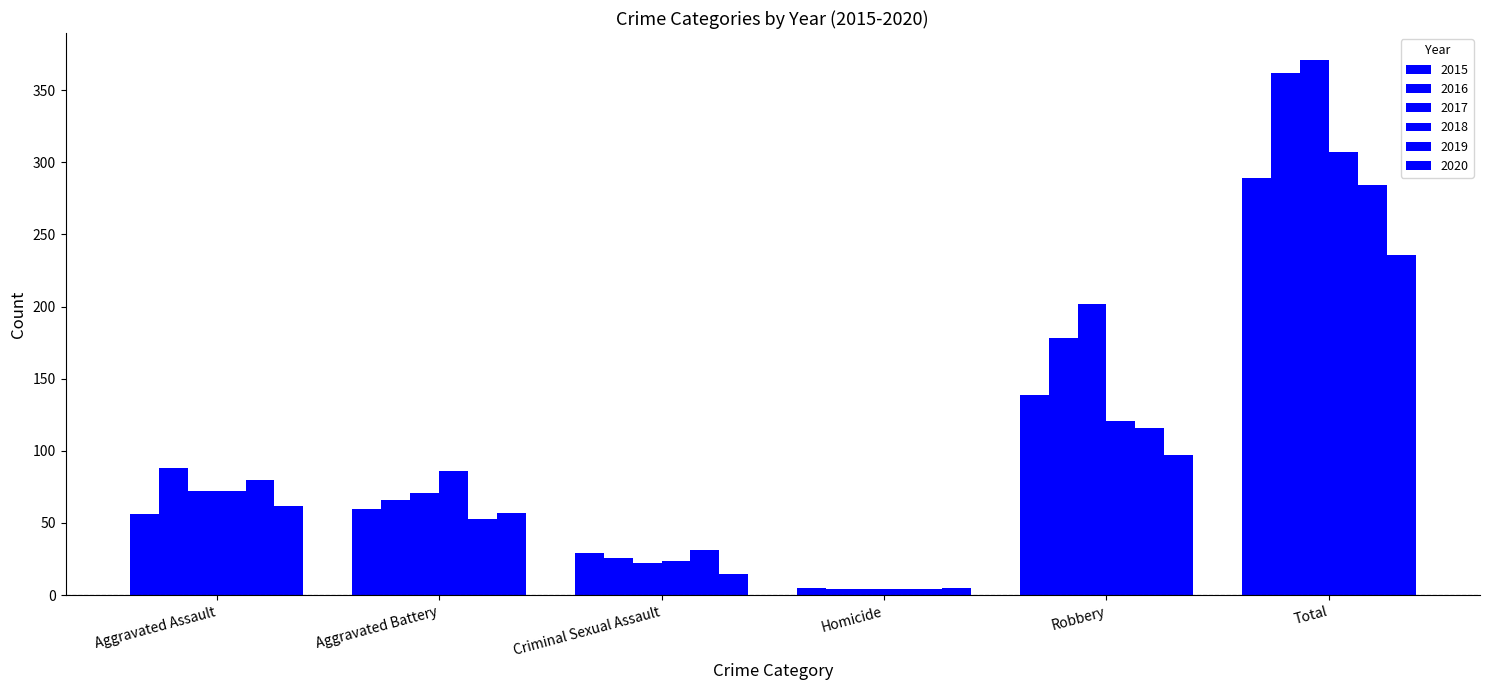

Where is 2020 nearest to the value 120?

Robbery